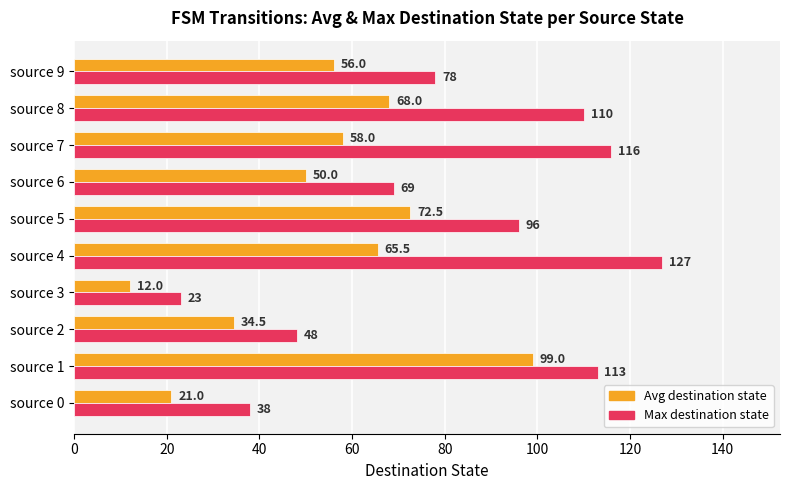

Which series changed the most between source 0 and source 6?

Max destination state